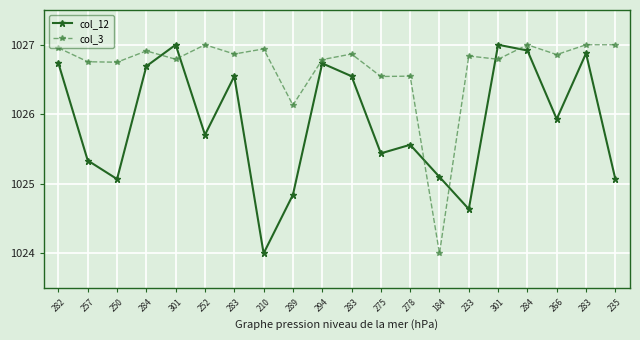

Is this an area chart (filled region under the line)?

No